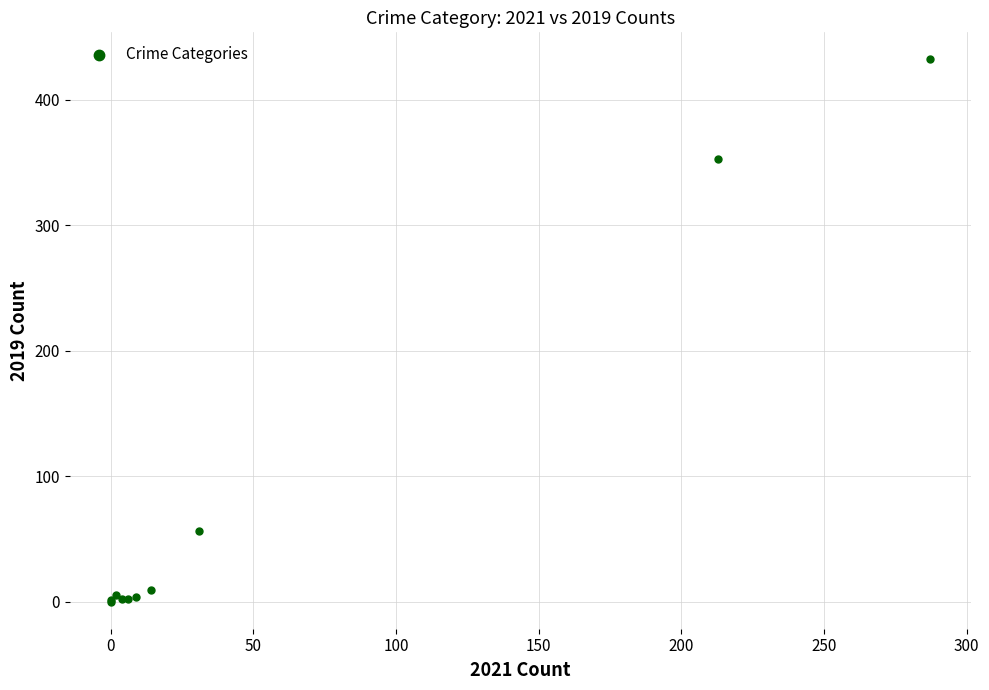

What Y value in the scatter plot is closest to 216?

353